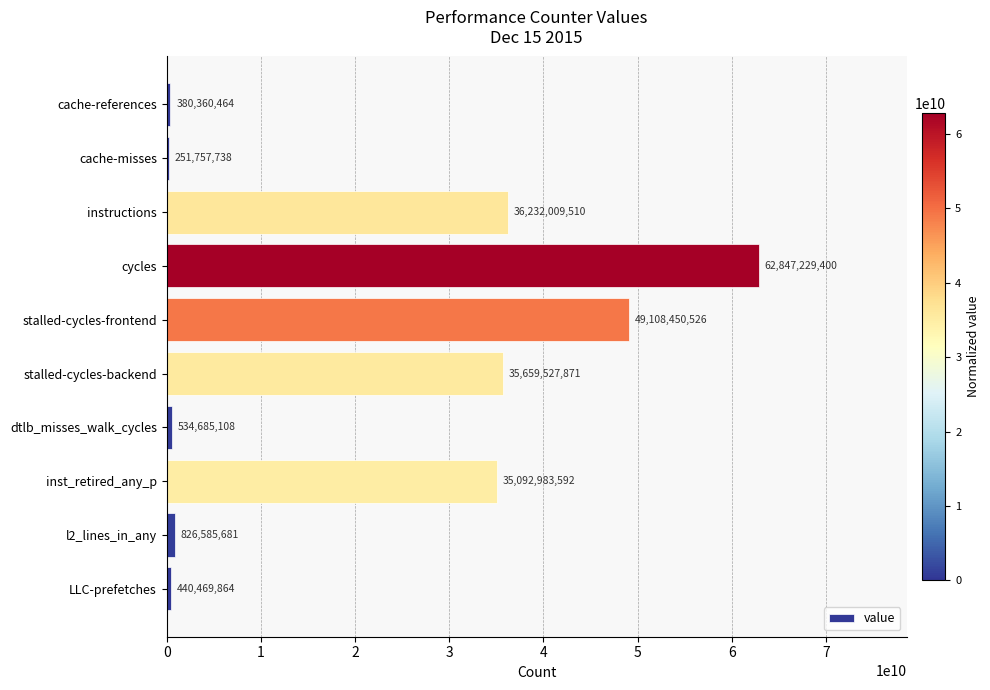

Where is the data nearest to the value 31549493569?

inst_retired_any_p